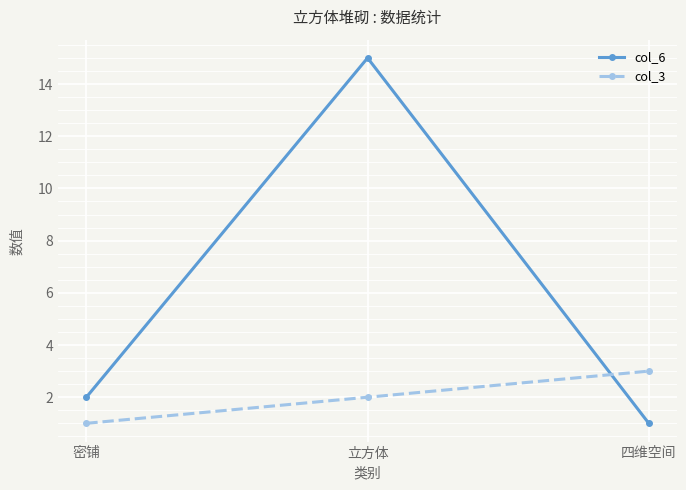

What is the highest value of the col_6 series?

15